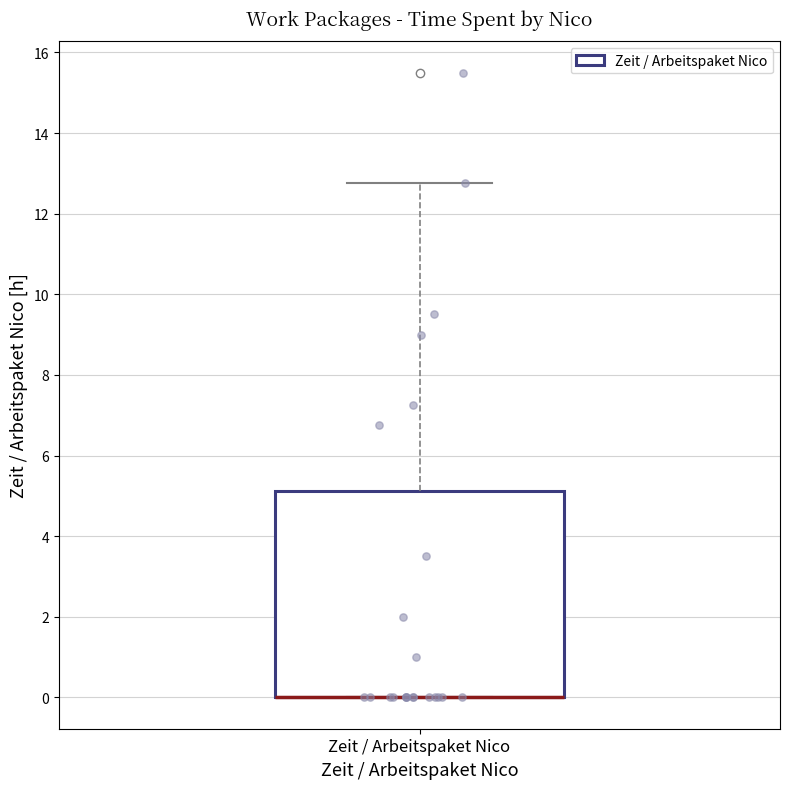

Transcribe this box plot: give where the median line is, the range the box spans, and where the two whiskers end, as read against the y-axis. The values are not printed on the chart, so give them approximately, as read against the axis.

median 0.0 (drawn on the box's lower edge), box 0.0 to 5.2, whiskers 0.0 to 12.8